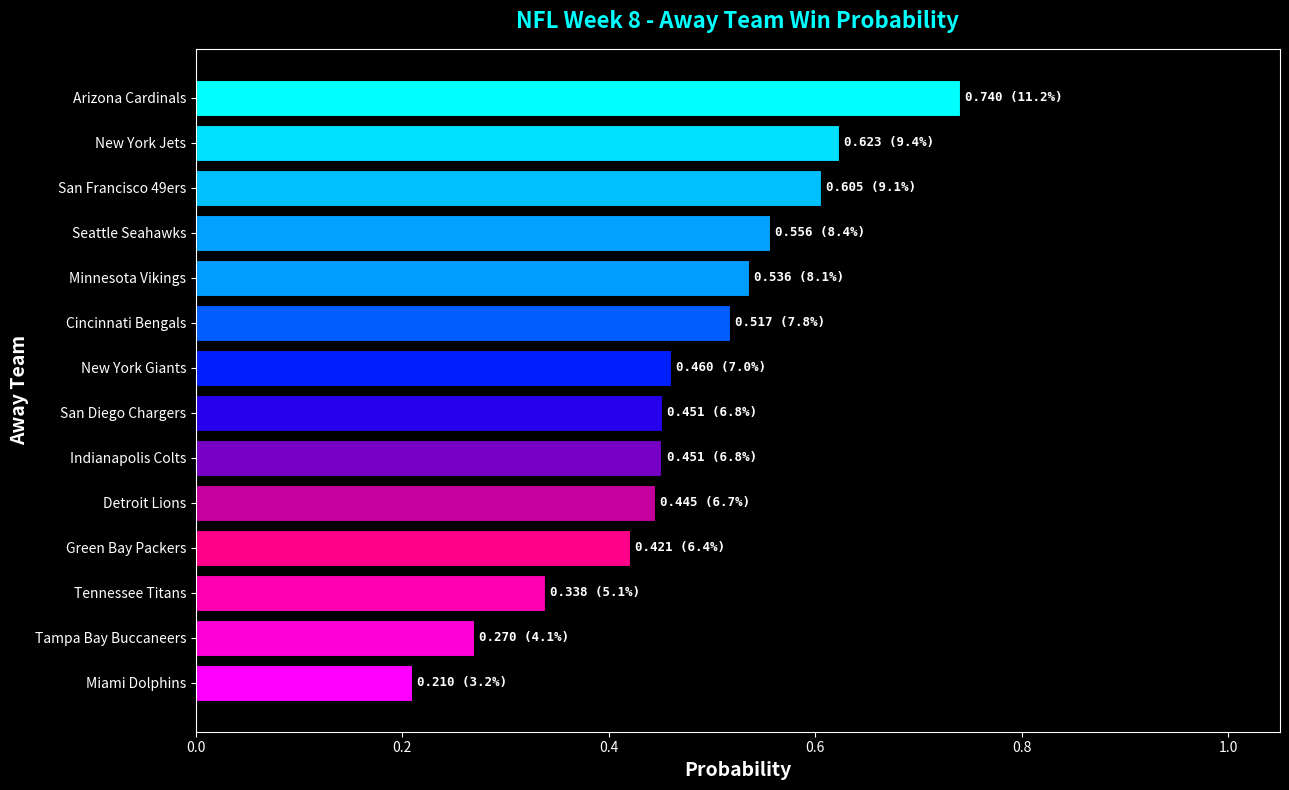

Which has a higher value, Miami Dolphins or Tennessee Titans?

Tennessee Titans